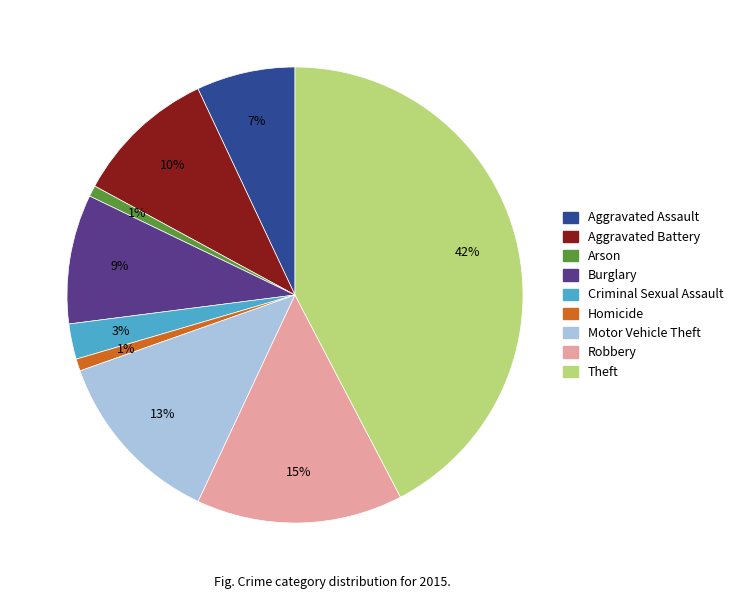

Combined, do Criminal Sexual Assault and Aggravated Assault account for over 50%?

No